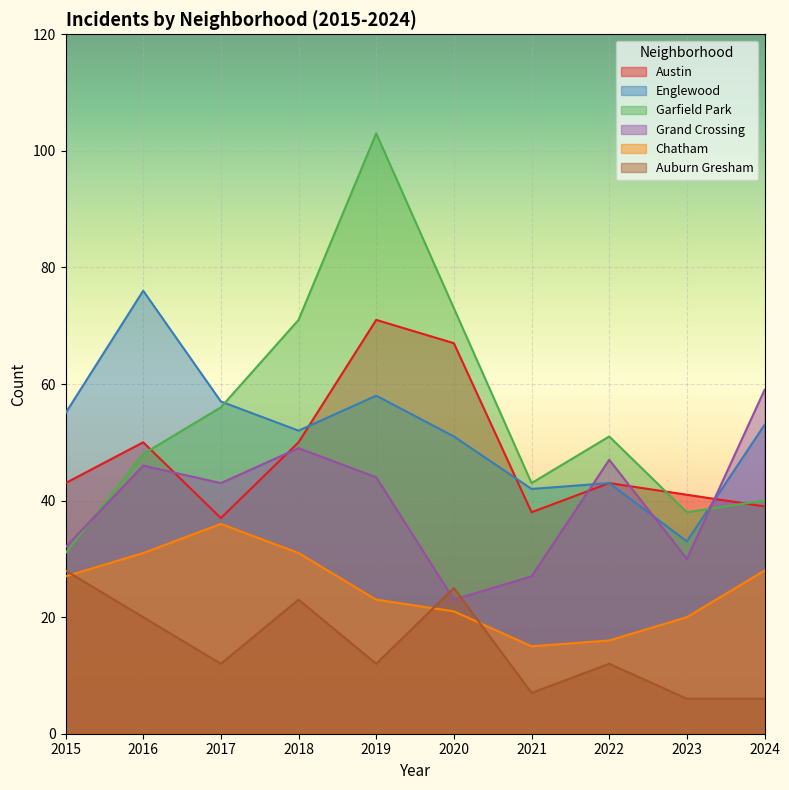

What are all the series names shown in the legend?

Austin, Englewood, Garfield Park, Grand Crossing, Chatham, Auburn Gresham